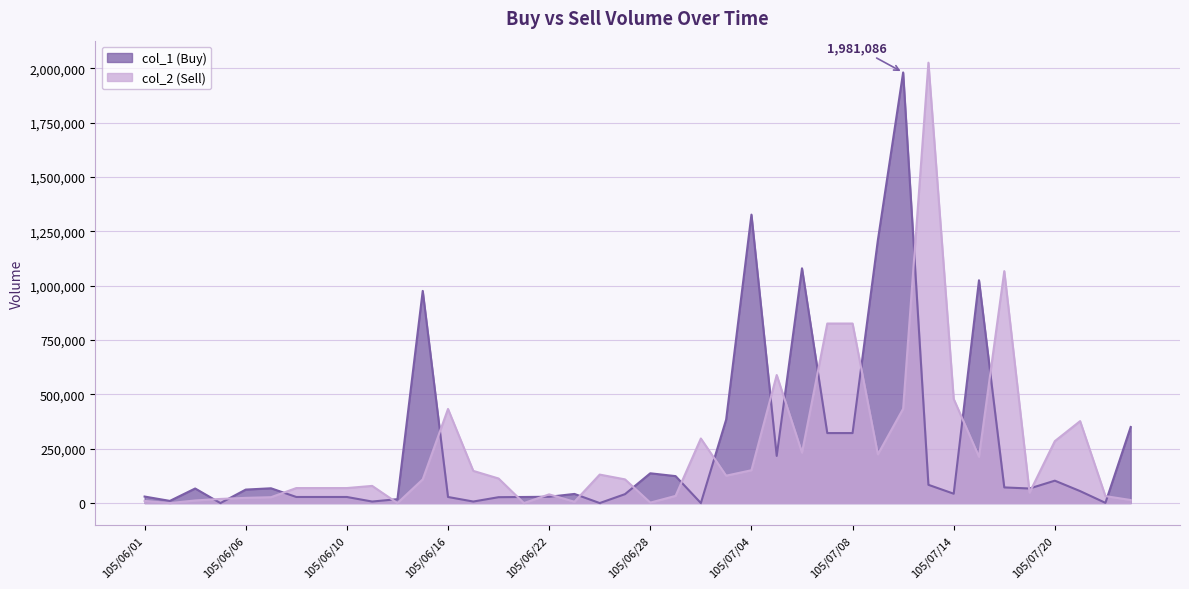

In col_1 (Buy), how many points are higher than both neighbors (excluding endpoints)?

10